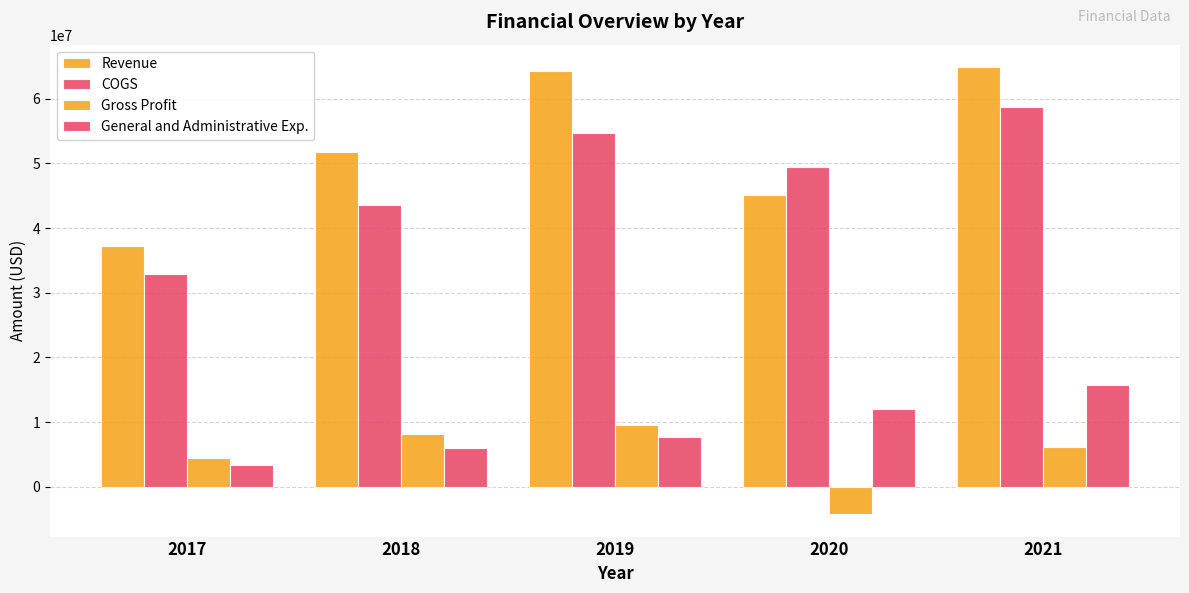

Are the bars horizontal?

No